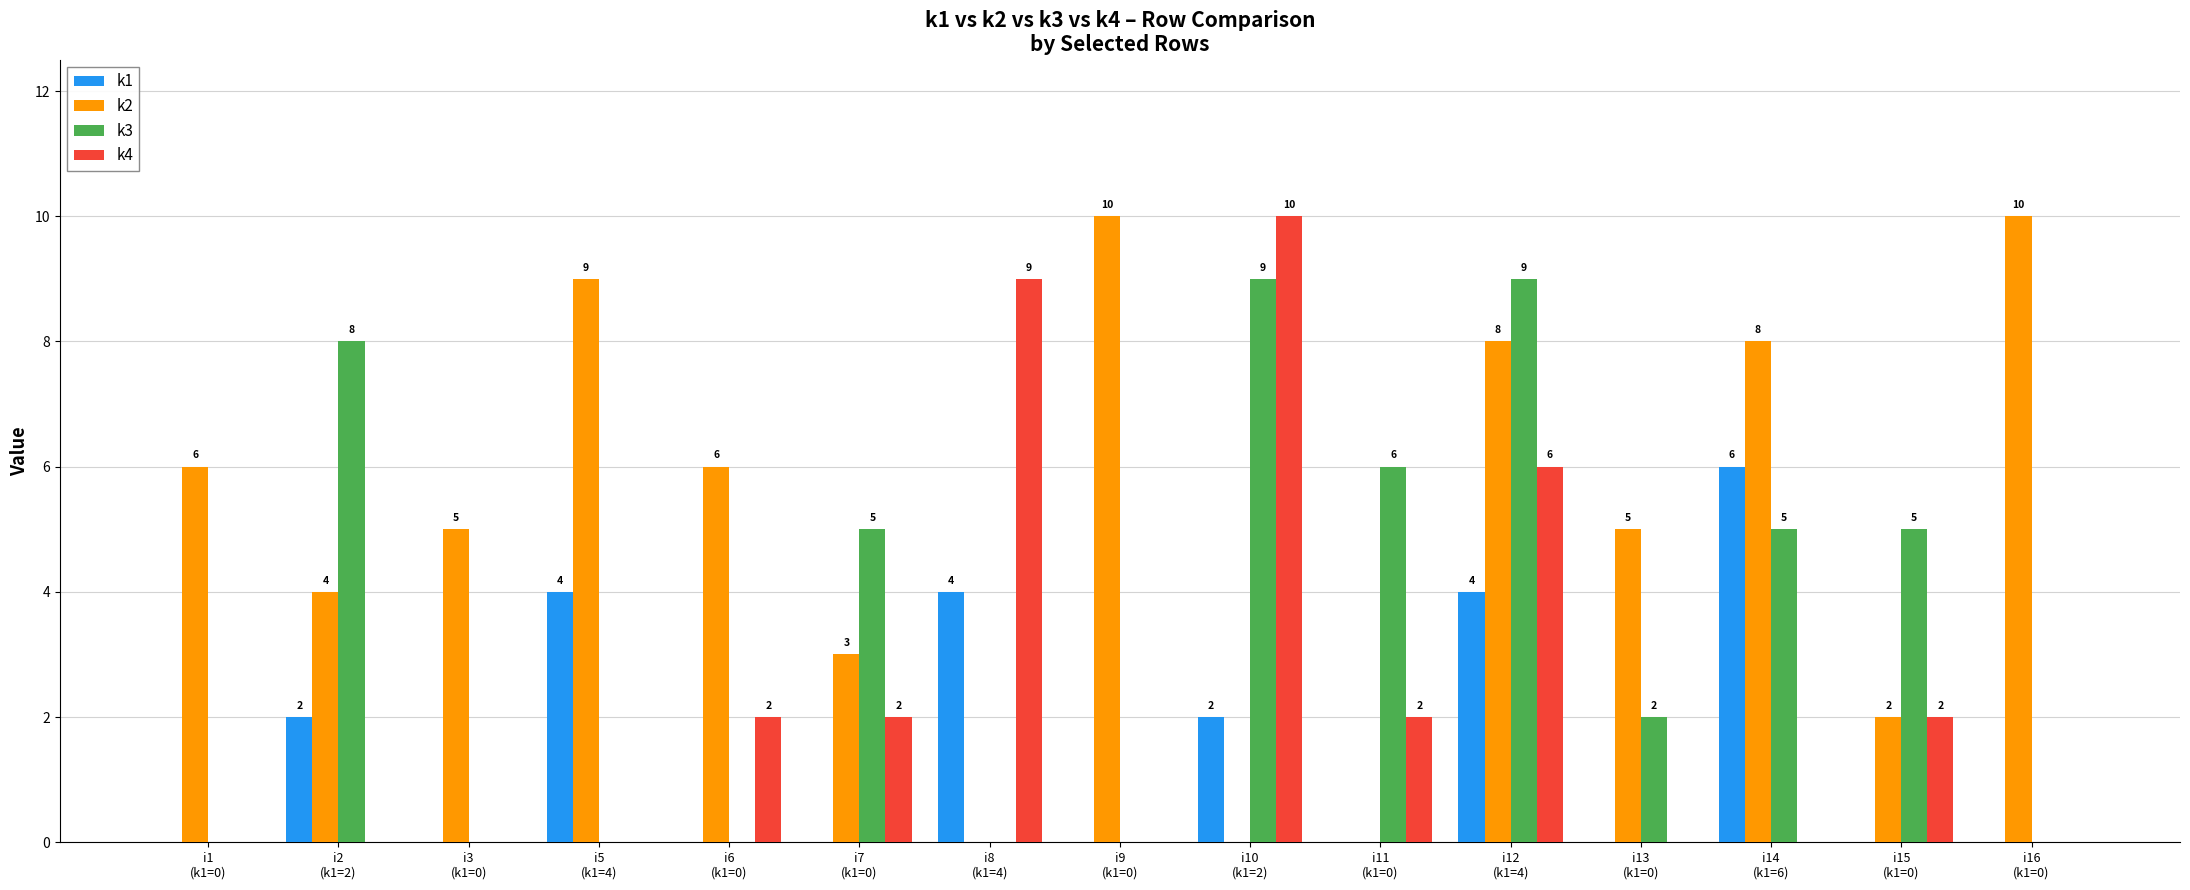

What is the sum of the k3 values at i14
(k1=6) and i8
(k1=4)?

5